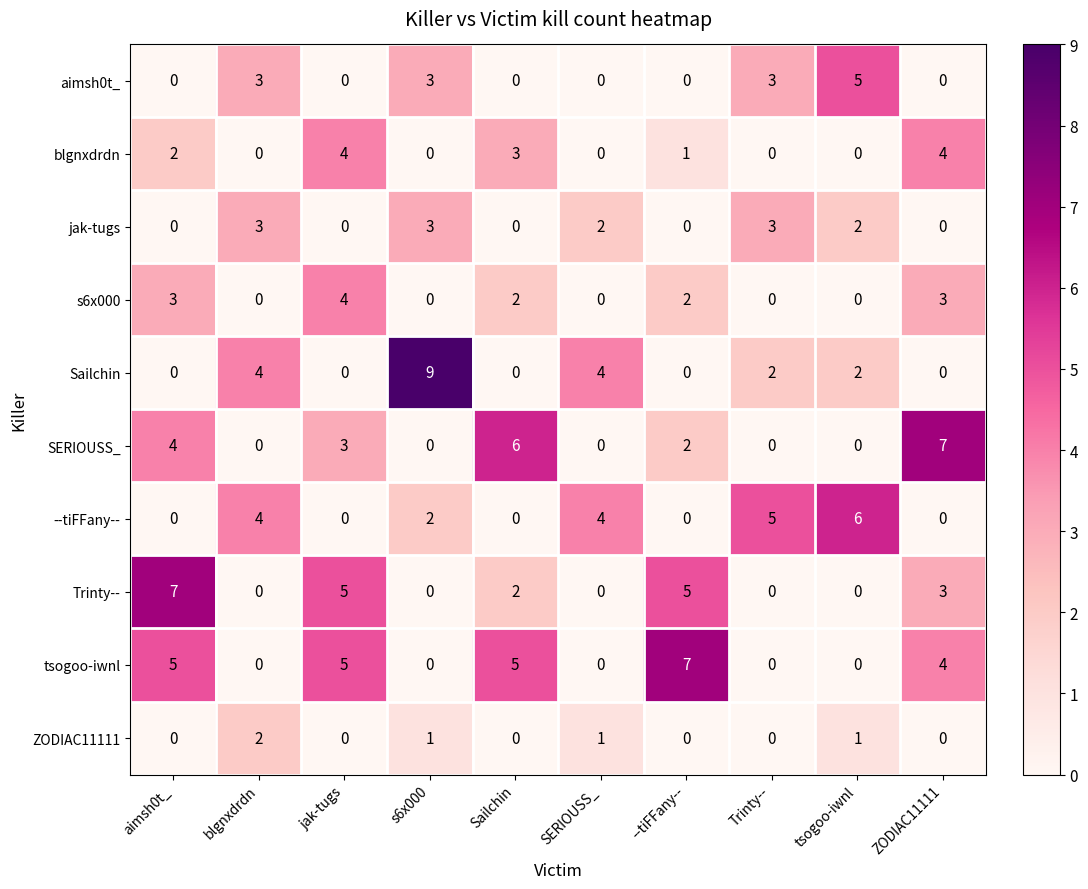

What is the difference between the highest and lowest values at tsogoo-iwnl?

6